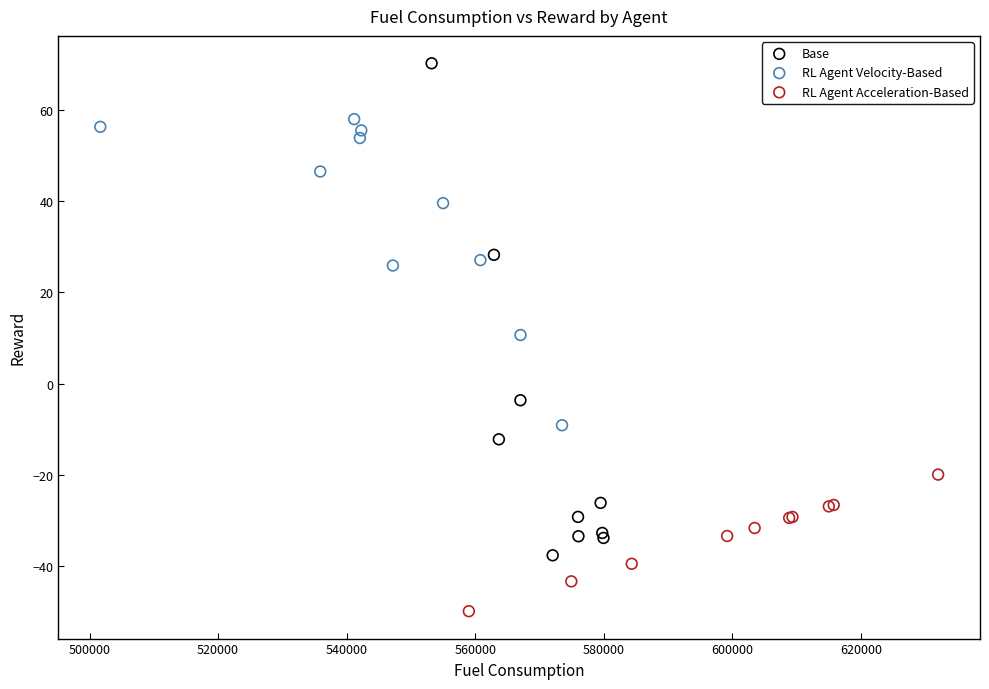

Which series has the widest spread of Y values?

Base